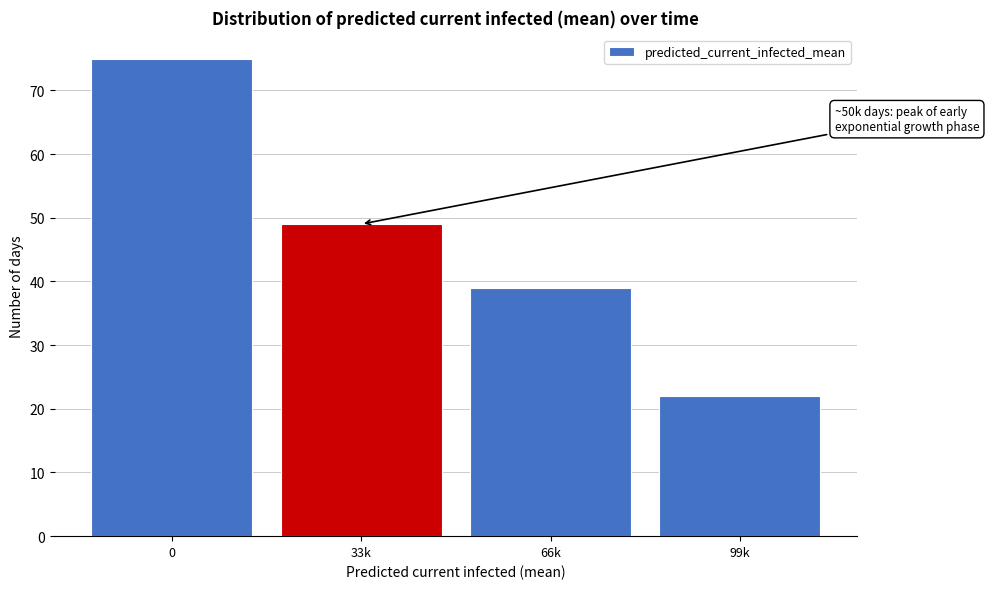

Reading left to right, what are all the values shown in this chart?

75	49	39	22